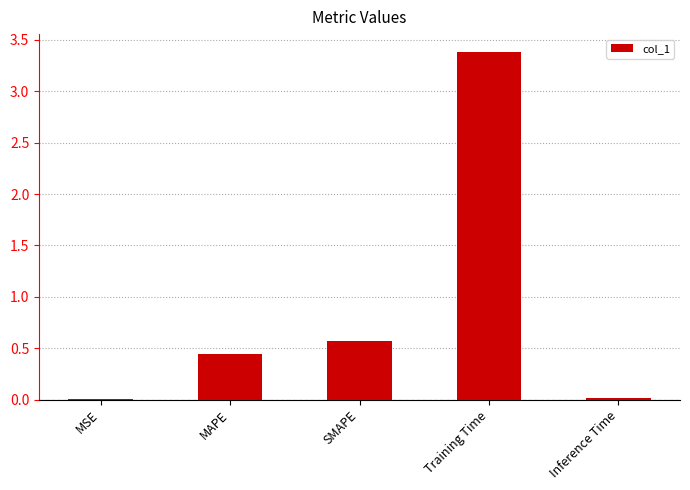

What is the difference between the values at SMAPE and MAPE?

0.1